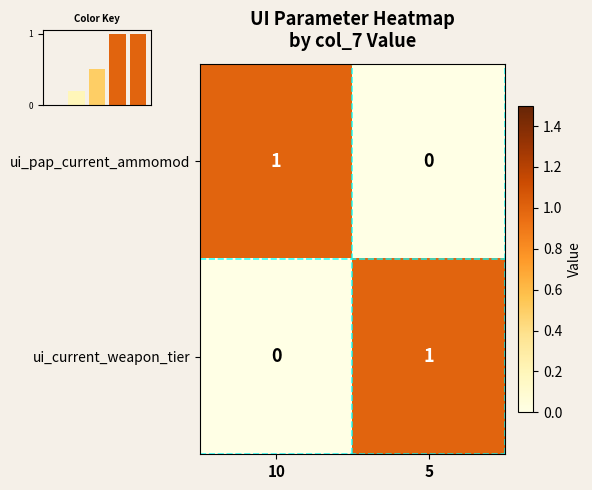

The ui_current_weapon_tier series shows 0 at 10. True or false?

True